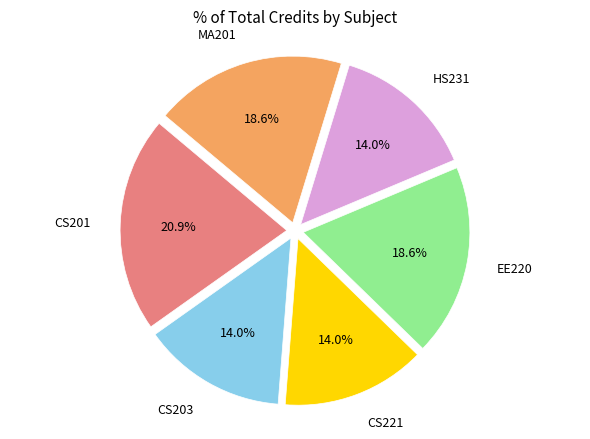

What is the largest slice in the pie chart?

CS201